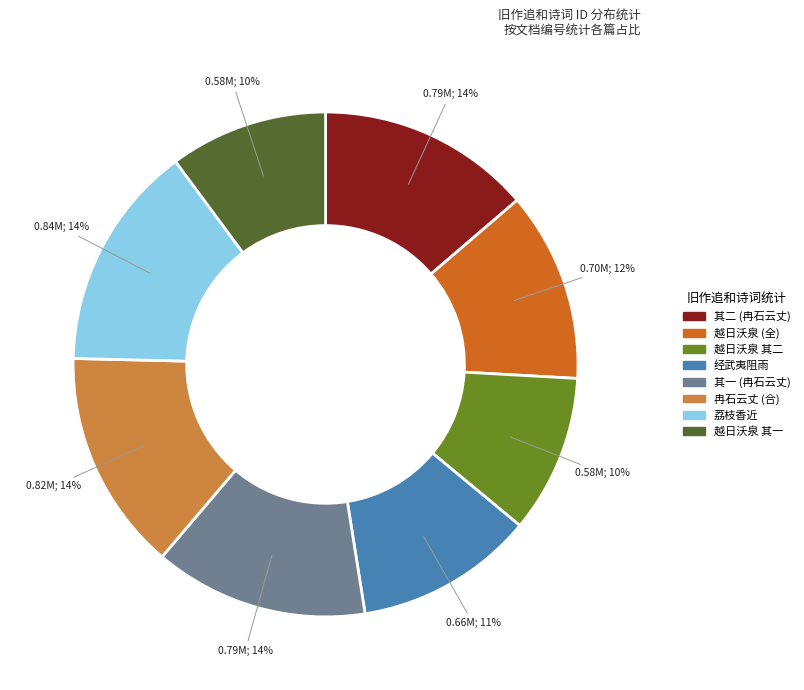

How many segments does this pie chart have?

8